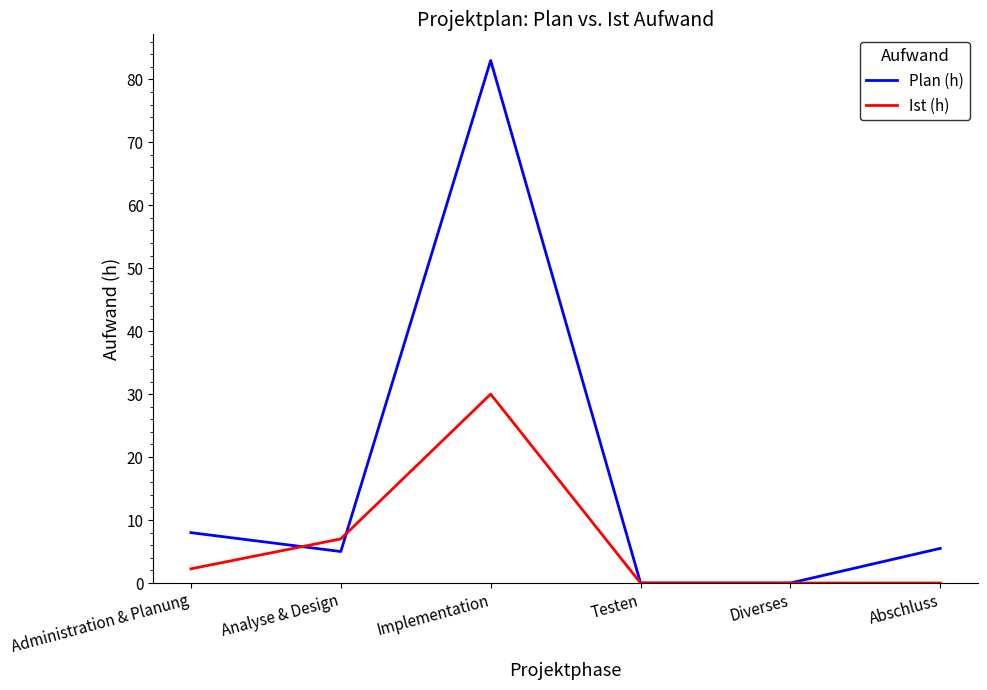

At which label does Plan (h) first exceed 5?

Administration & Planung